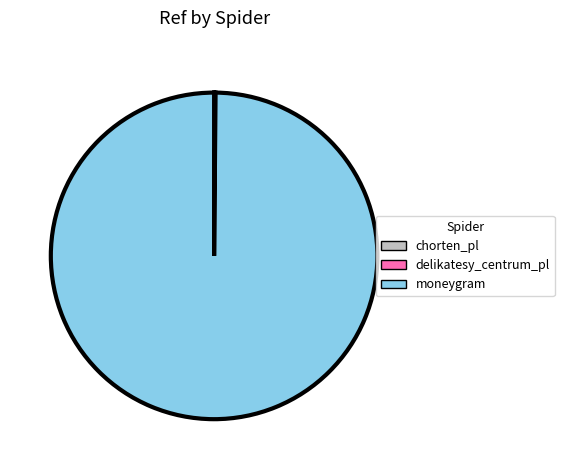

Is it true that moneygram is 91% of the pie?

False